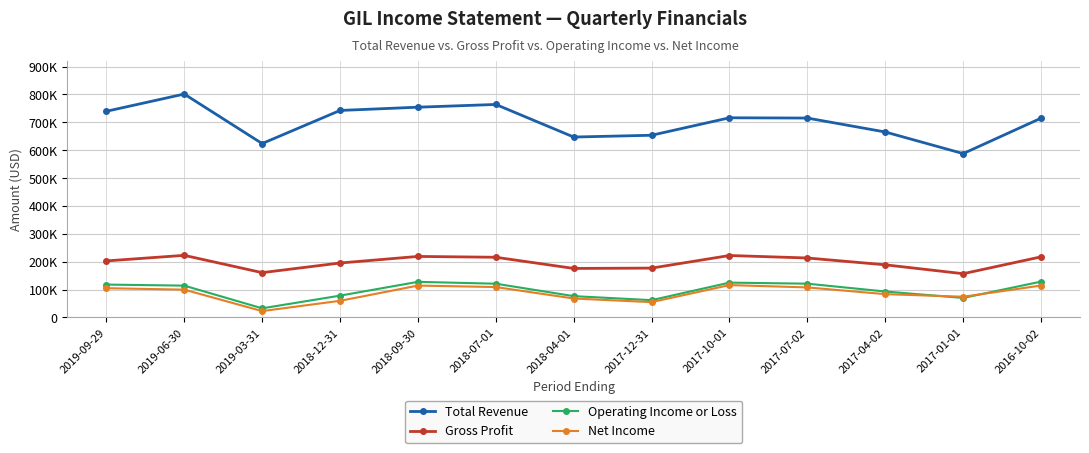

Is this an area chart (filled region under the line)?

No